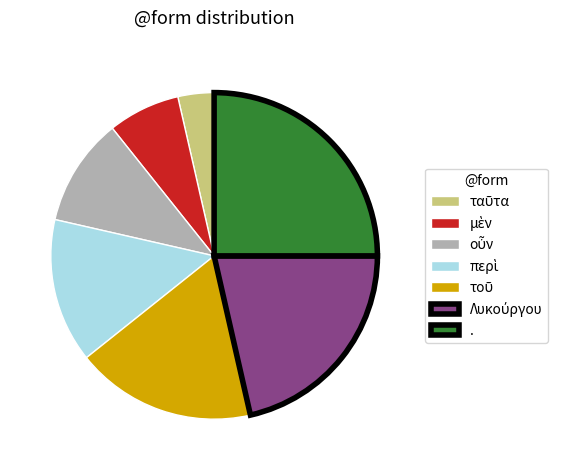

Is it true that . is 11% of the pie?

False